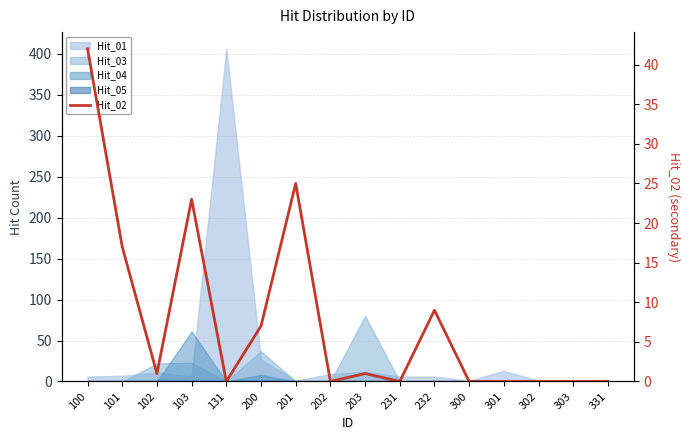

Reading left to right, list all the values displayed in this chart.

100=42	101=17	102=1	103=23	131=0	200=7	201=25	202=0	203=1	231=0	232=9	300=0	301=0	302=0	303=0	331=0